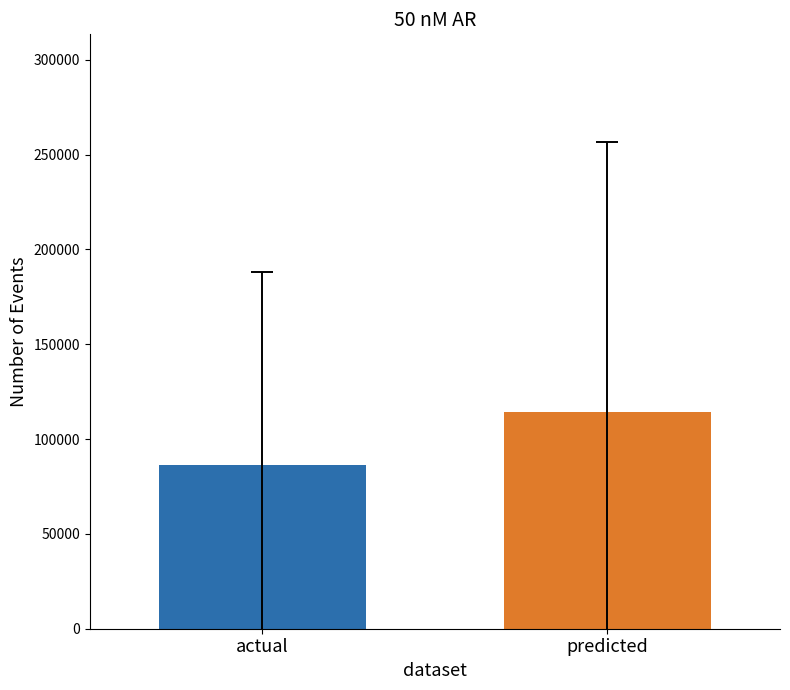

What is the smallest value displayed?

86157.9